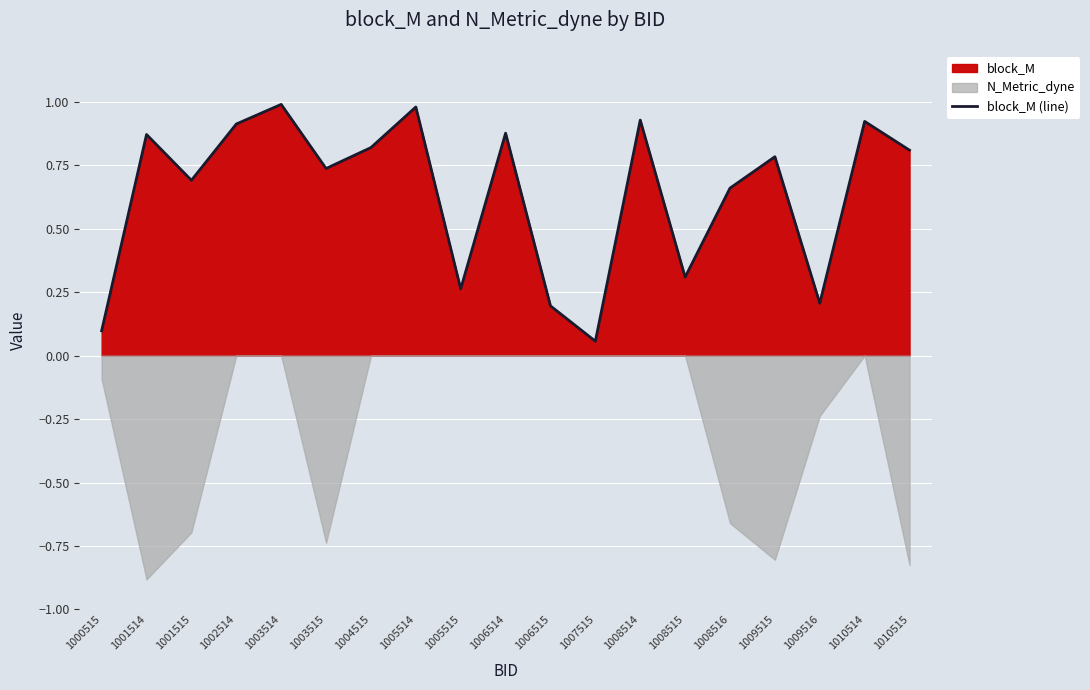

What is the difference between the second highest and minimum values?

0.9